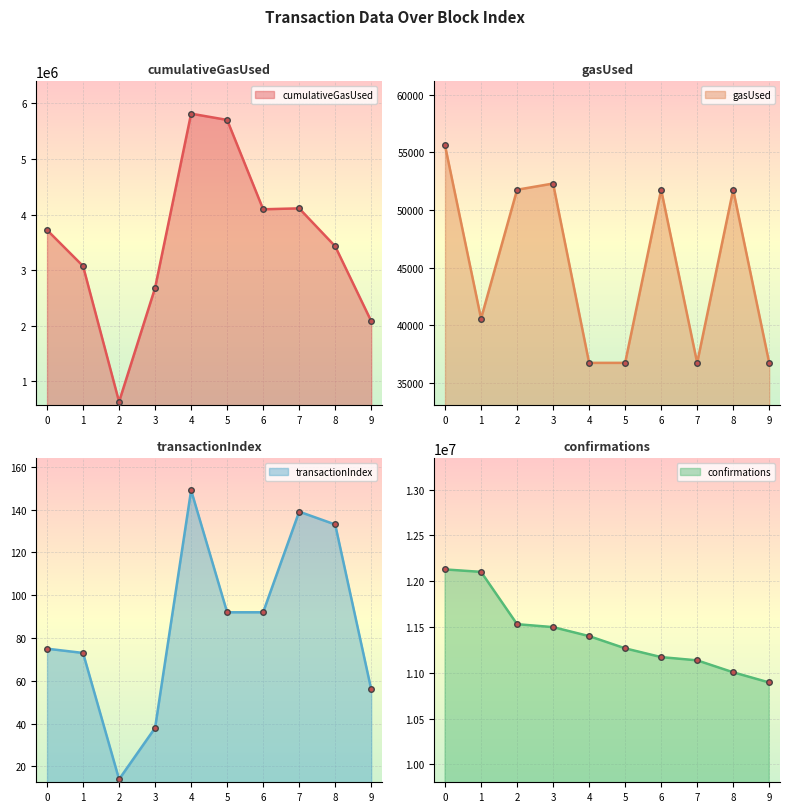

Where is the first local maximum for gasUsed?

3